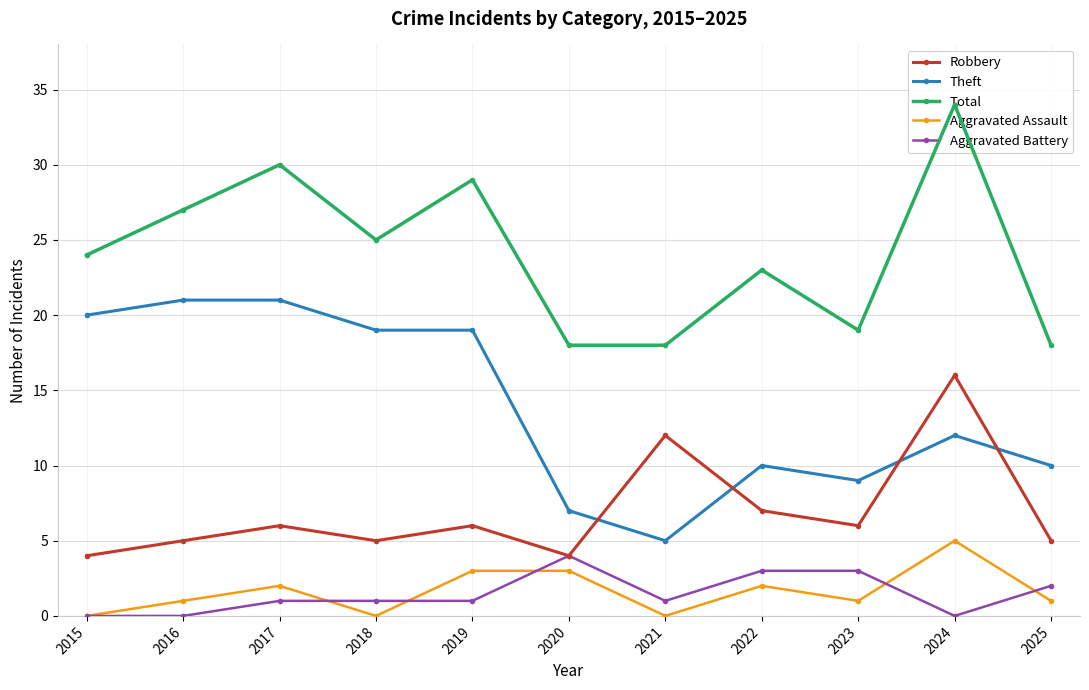

At which category is the sum across all series the highest?

2024